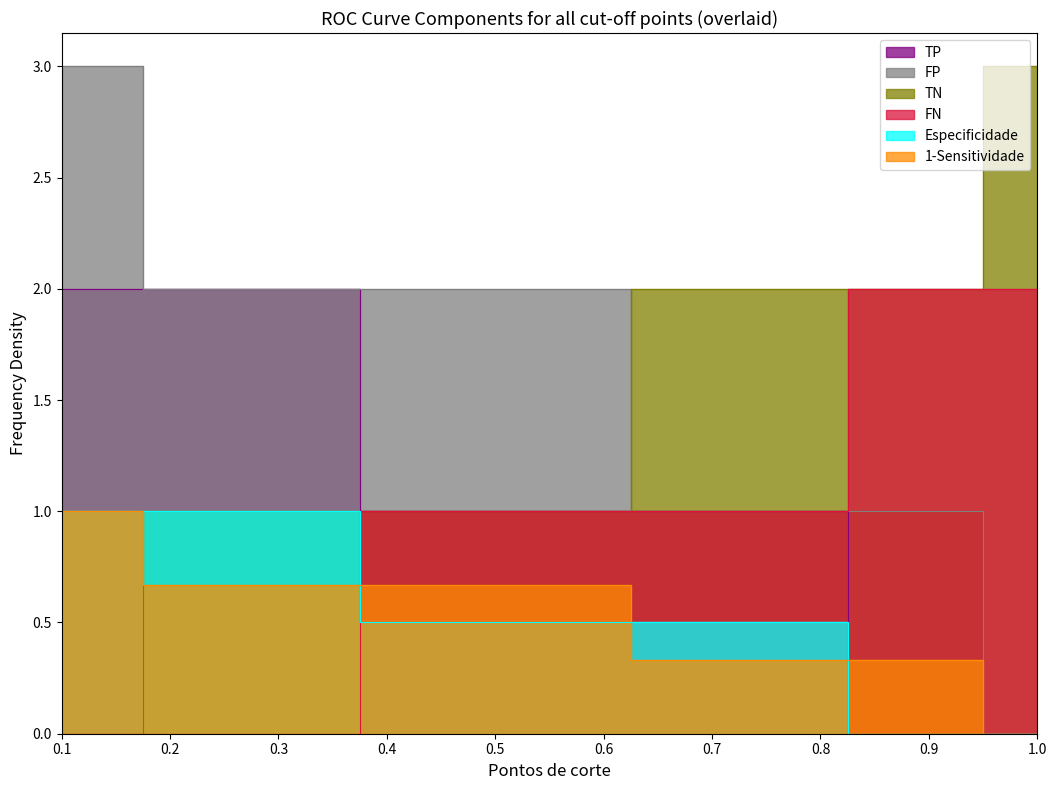

What is the difference between the second highest and second lowest values in the FN series?

1.0